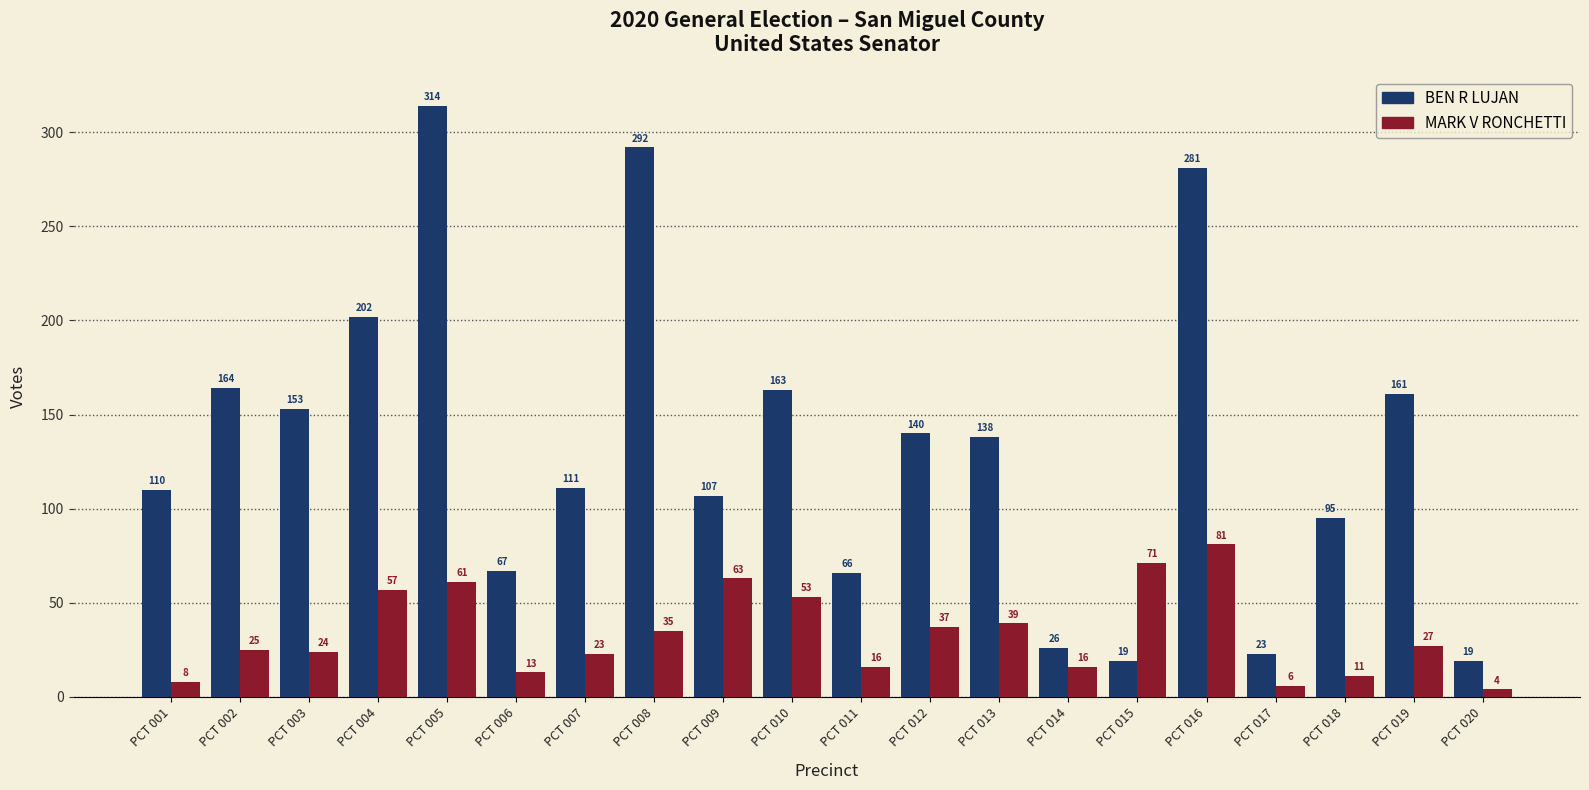

How many bars are there in total?

40